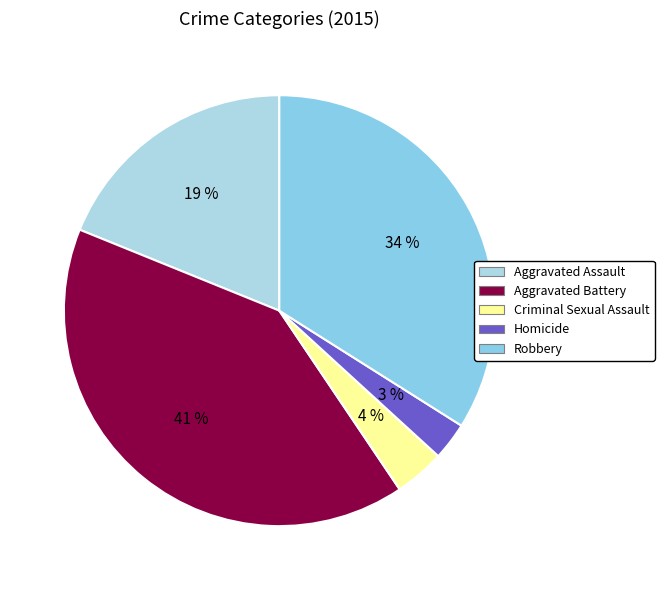

Which category has the biggest portion of the pie?

Aggravated Battery